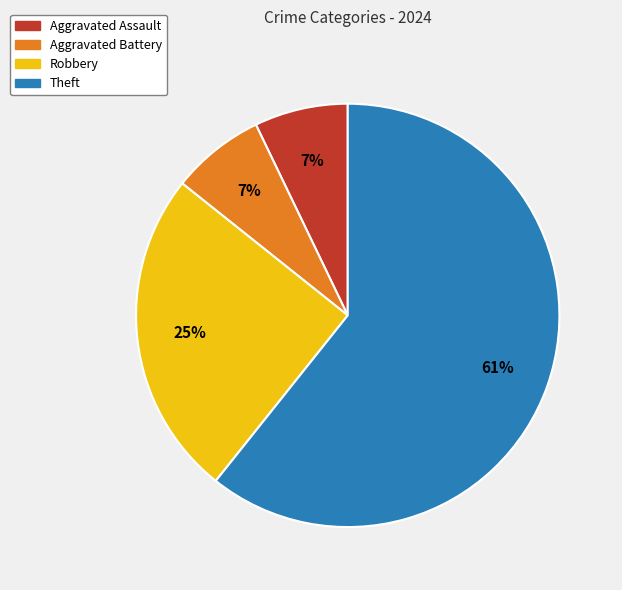

Does Theft represent more than half of the total?

Yes